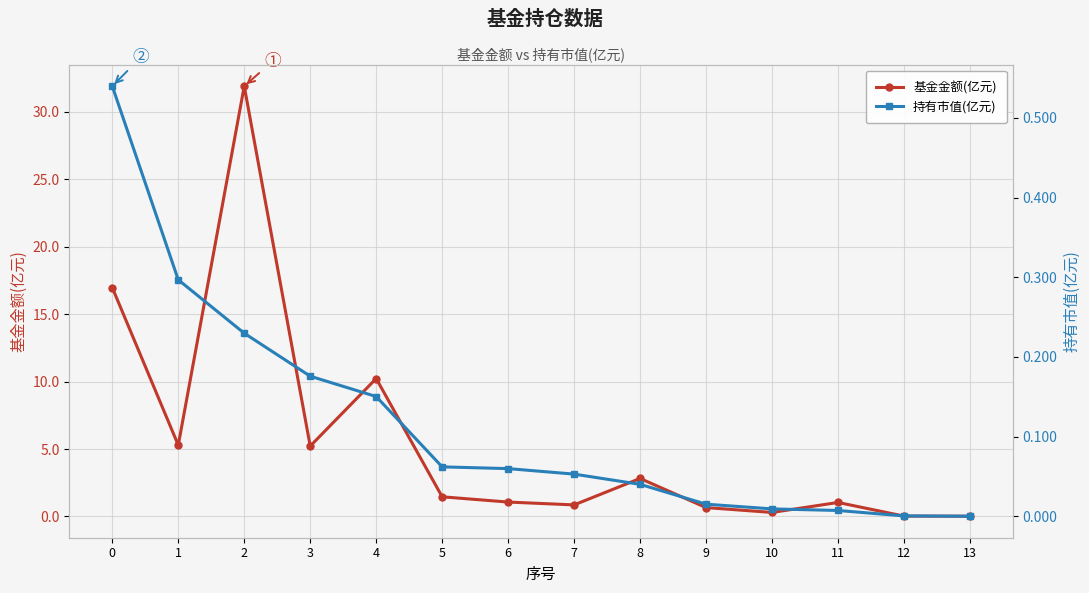

Reading left to right, list all the values displayed in this chart.

基金金额(亿元): 0=17.0	1=5.3	2=31.9	3=5.2	4=10.2	5=1.5	6=1.1	7=0.9	8=2.8	9=0.7	10=0.3	11=1.0	12=0.0	13=0.0
持有市值(亿元): 0=0.5	1=0.3	2=0.2	3=0.2	4=0.2	5=0.1	6=0.1	7=0.1	8=0.0	9=0.0	10=0.0	11=0.0	12=0.0	13=0.0